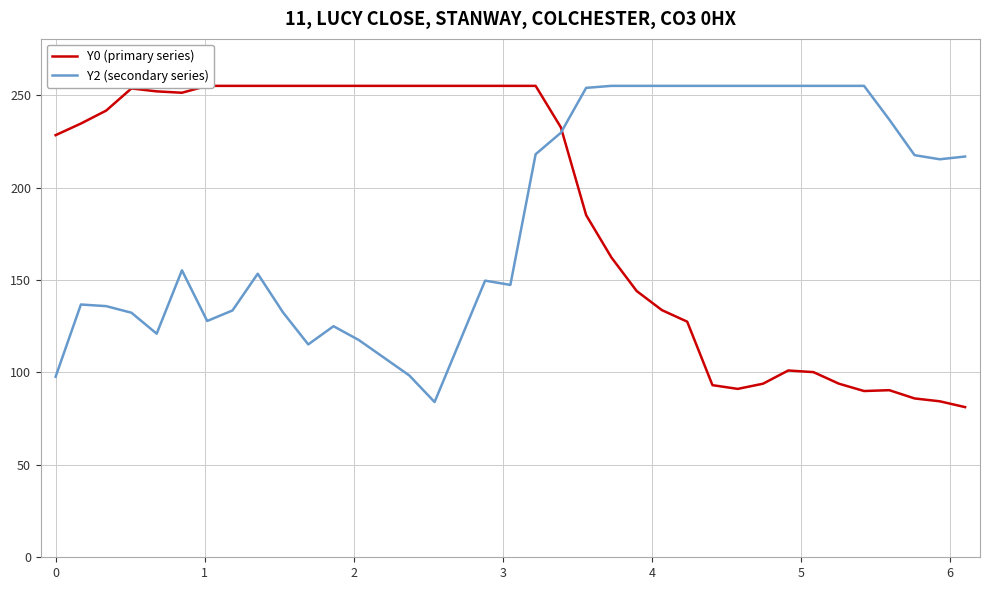

What is the lowest value of the Y2 (secondary series) series?

84.0